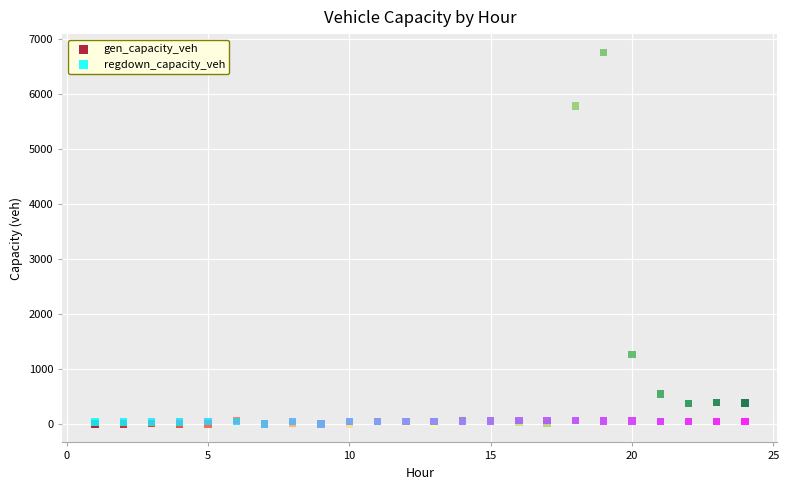

What are all the series names shown in the legend?

gen_capacity_veh, regdown_capacity_veh